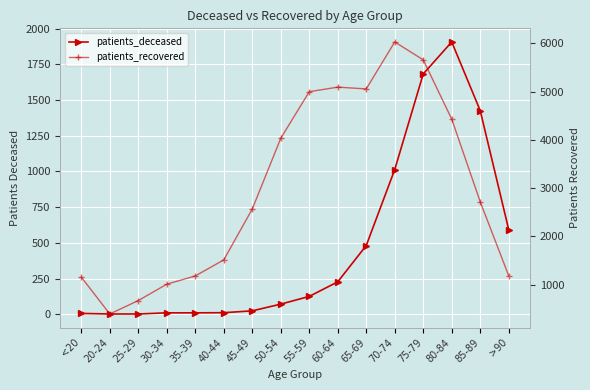

True or false: patients_recovered has more than 0 points higher than both neighbors.

True